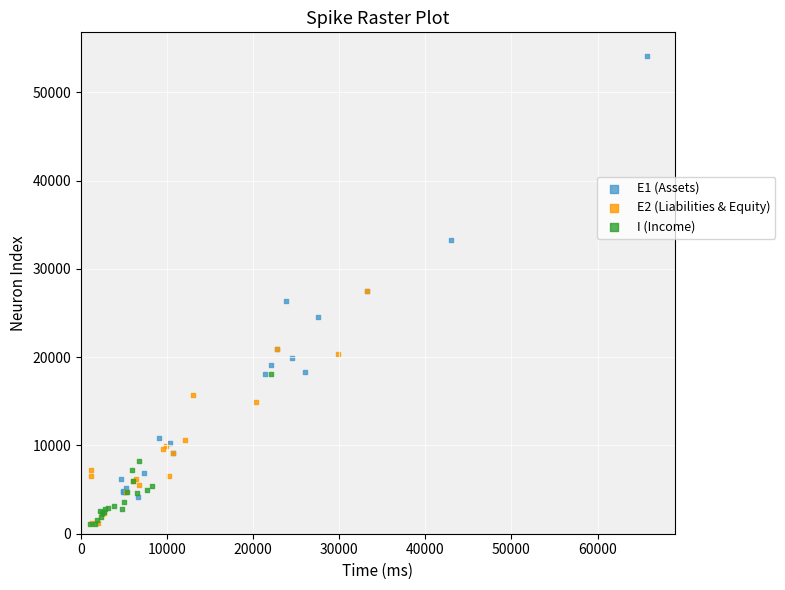

Which series contains the highest Y value?

E1 (Assets)